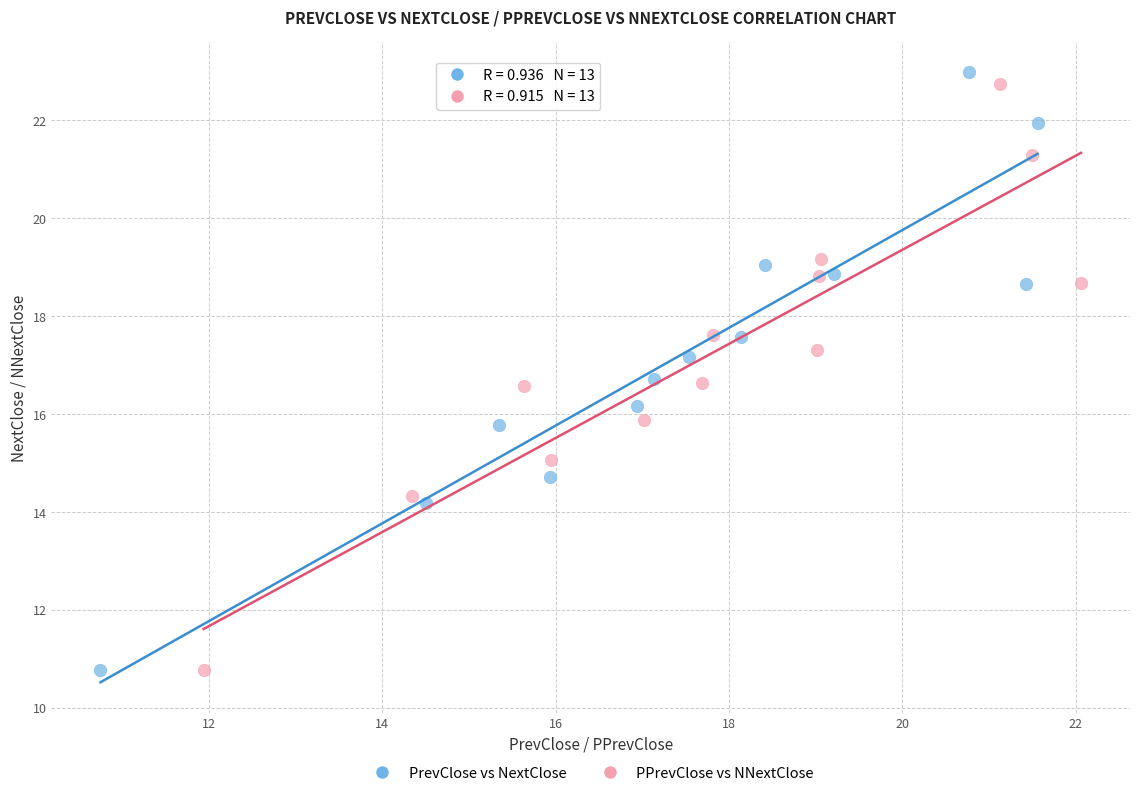

Which series has the widest spread of Y values?

PrevClose vs NextClose